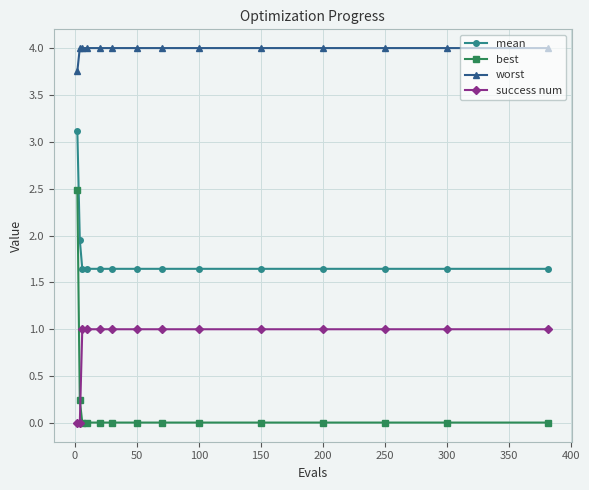

List the series in order of their overall mean, lowest first.

best, success num, mean, worst